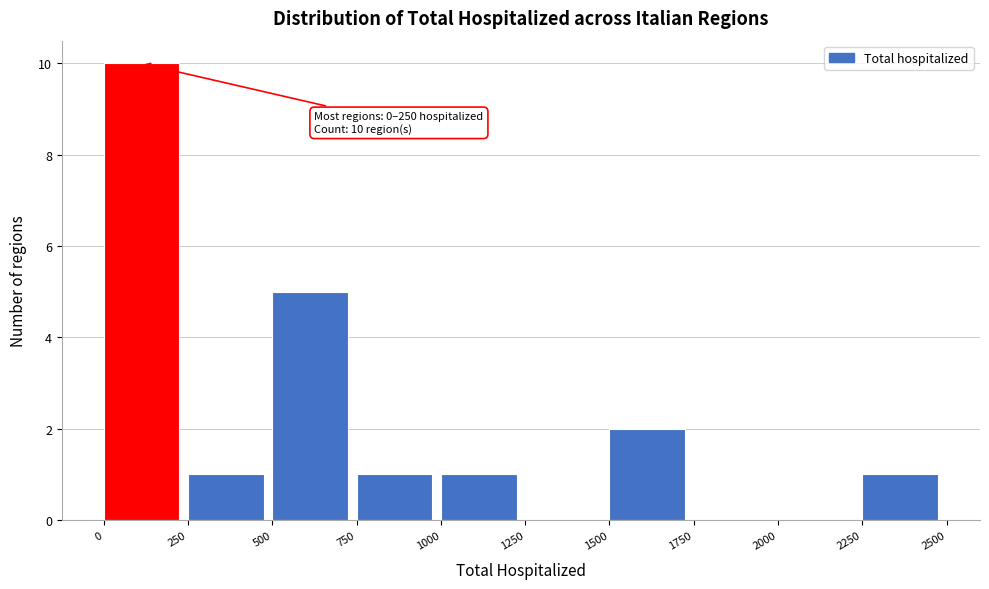

Which range on the x-axis has the tallest bar?

0 to 250